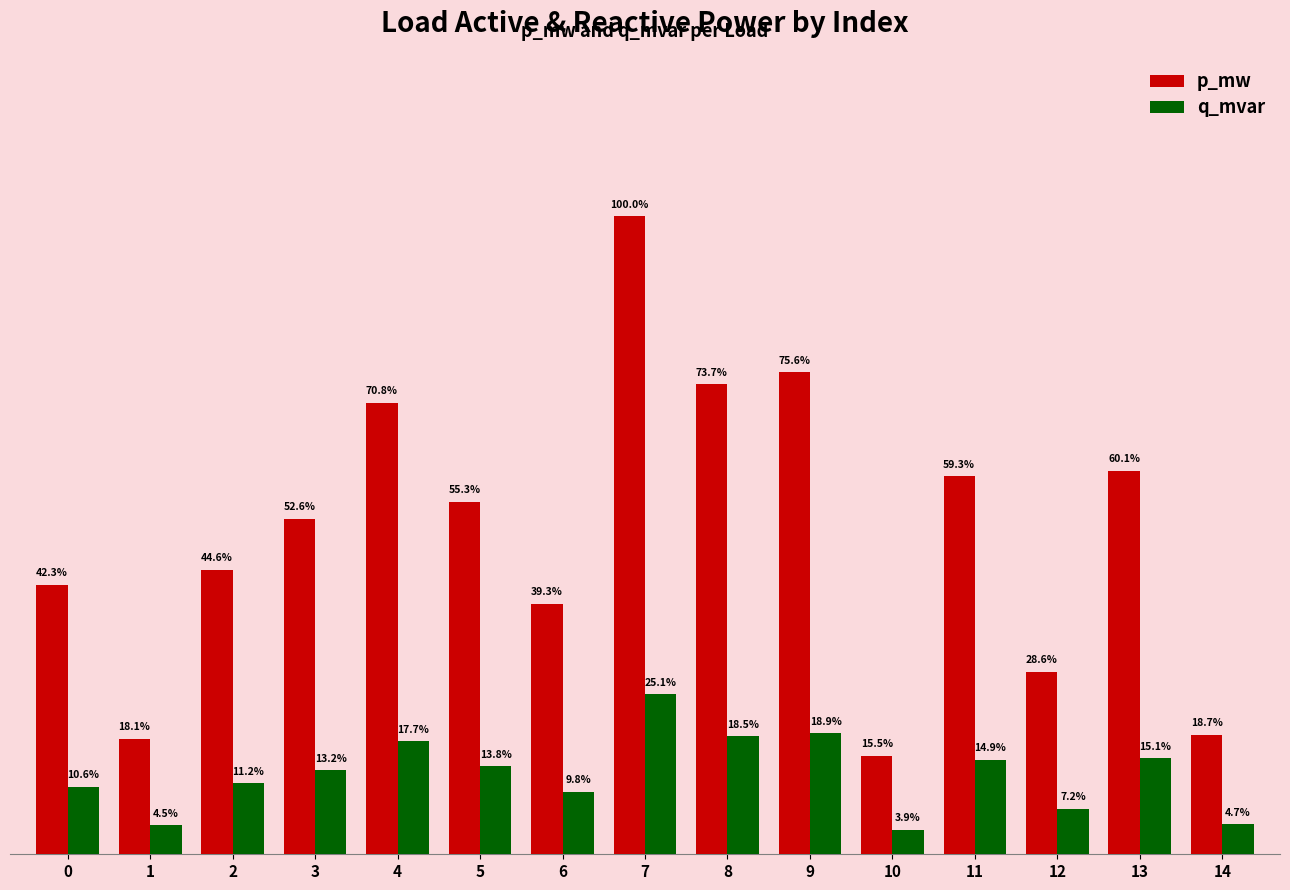

Are the bars horizontal?

No